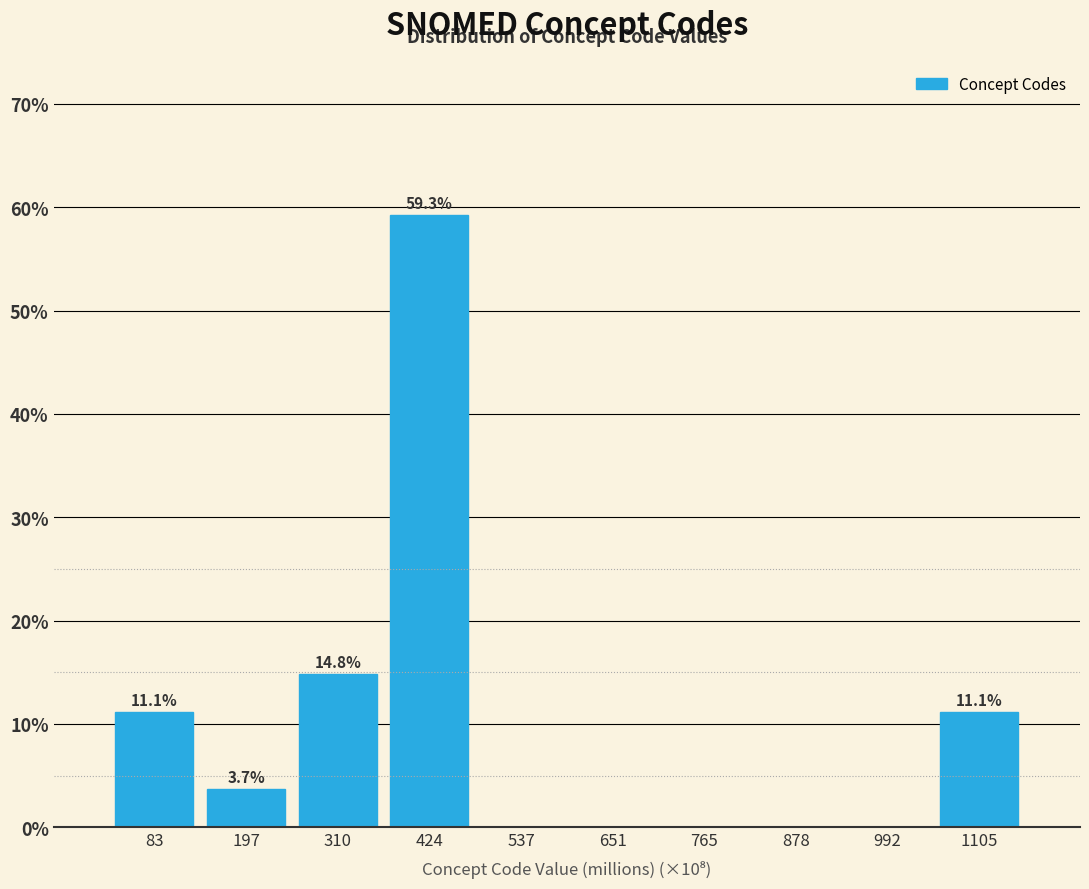

Reading left to right, extract all data points from this chart.

83=11.1	197=3.7	310=14.8	424=59.3	537=0.0	651=0.0	765=0.0	878=0.0	992=0.0	1105=11.1